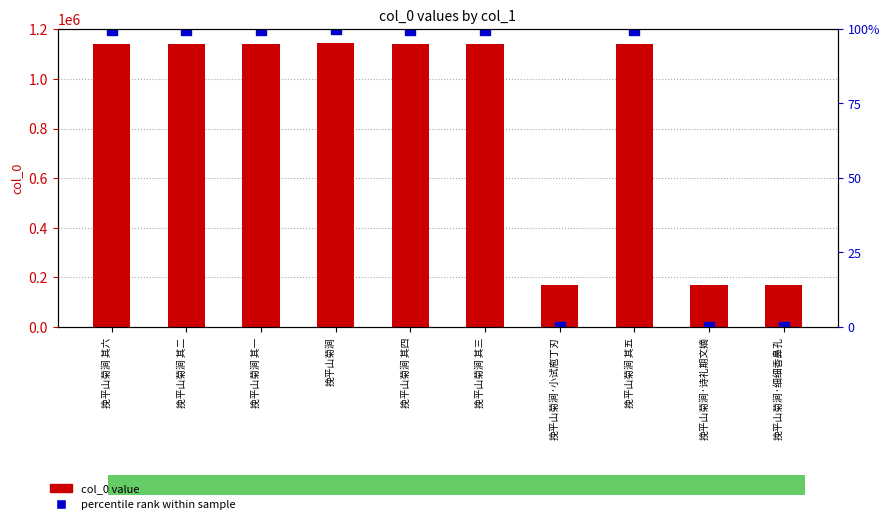

What is the maximum value shown in the chart?

1144470.0